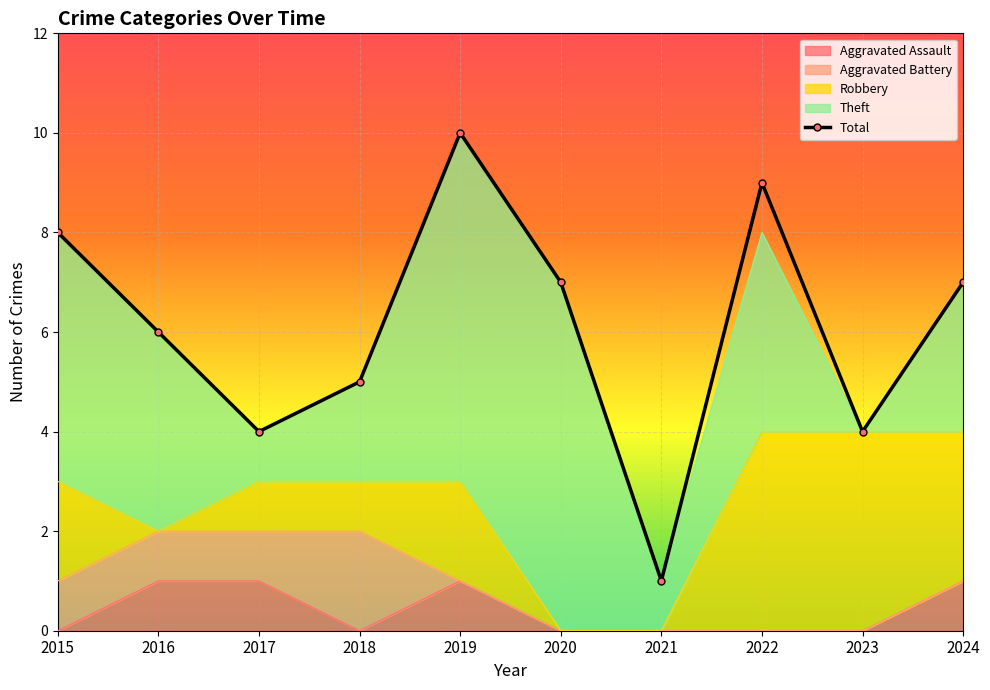

How many values in the Total series exceed 7?

3